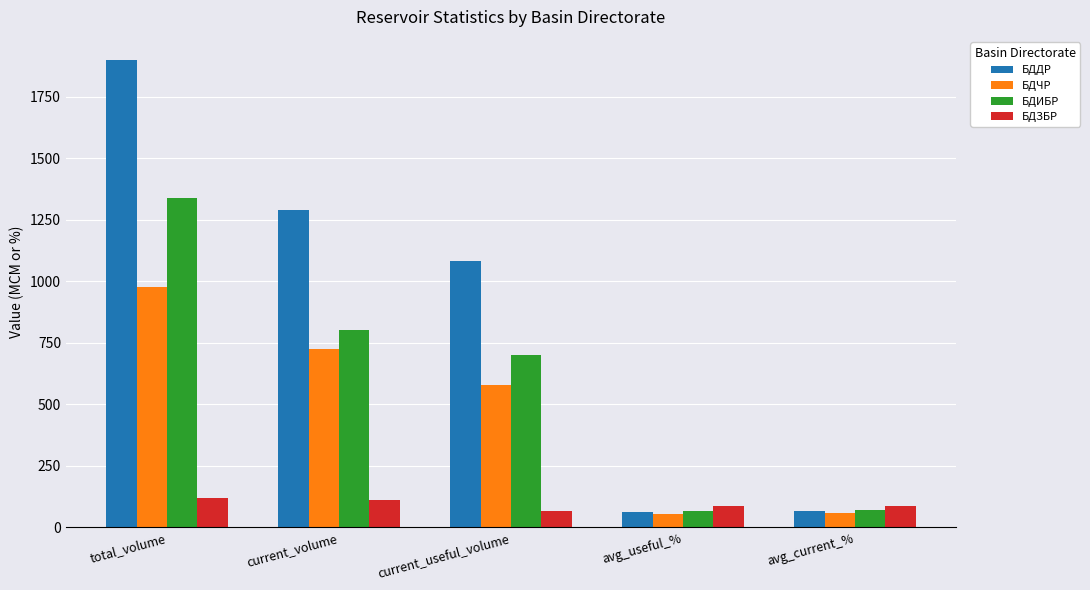

Which series changed the most between total_volume and current_useful_volume?

БДДР